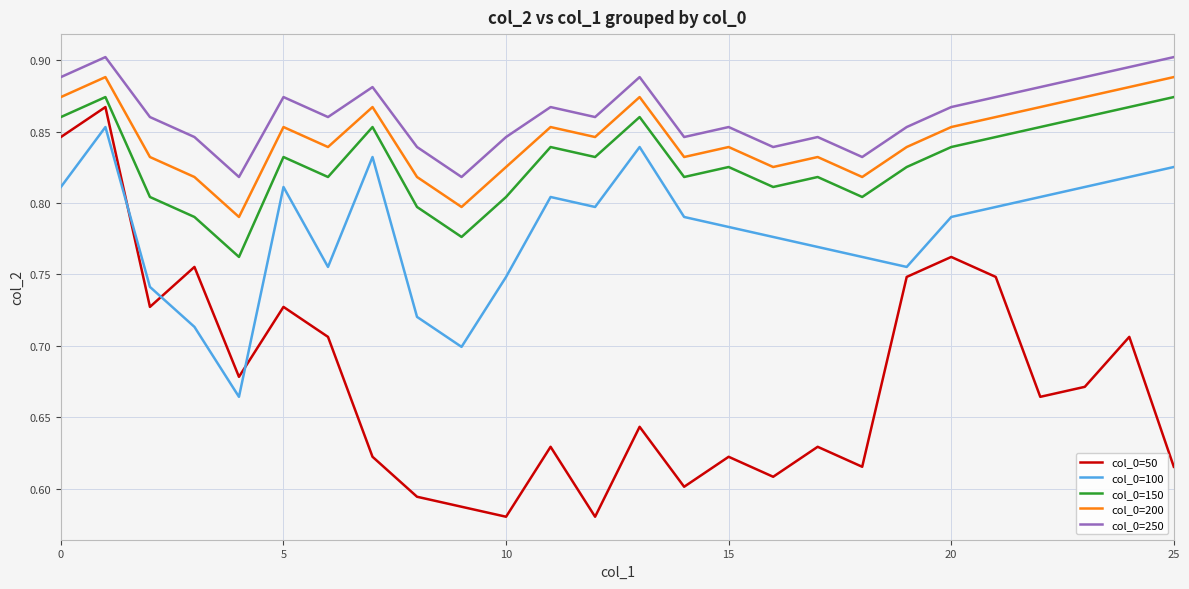

True or false: col_0=150 and col_0=200 intersect in this chart.

False